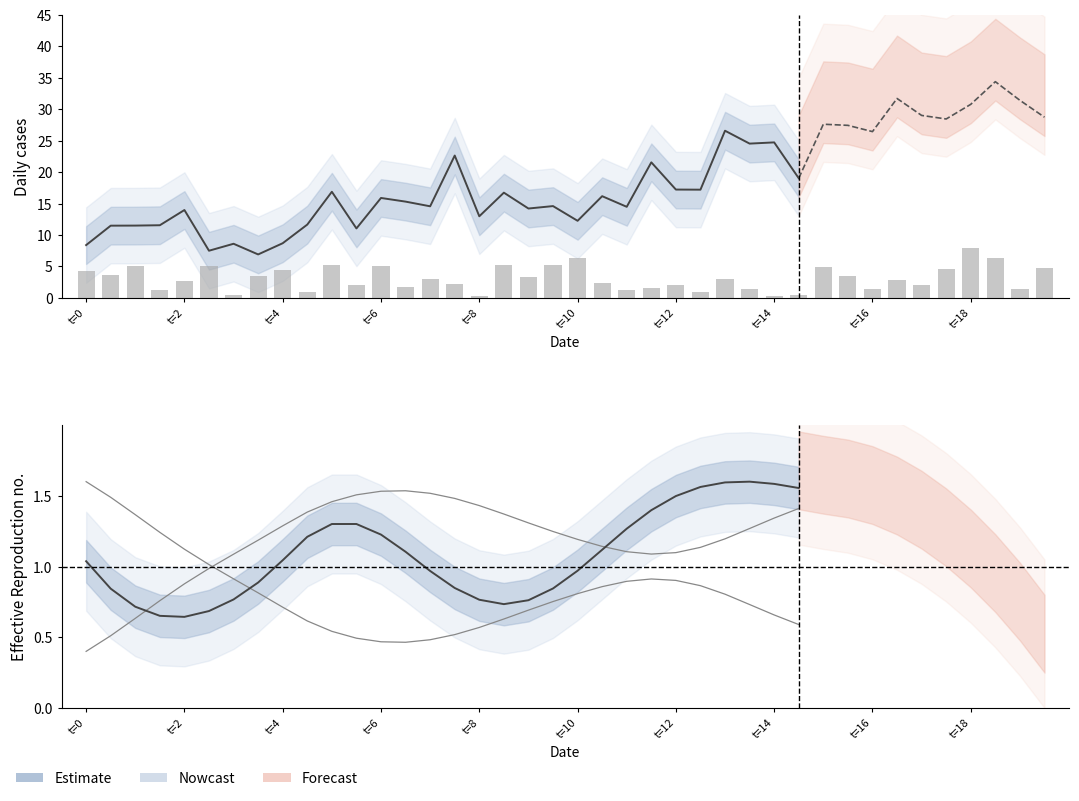

What is the value of the 25th bar from the left?

2.0